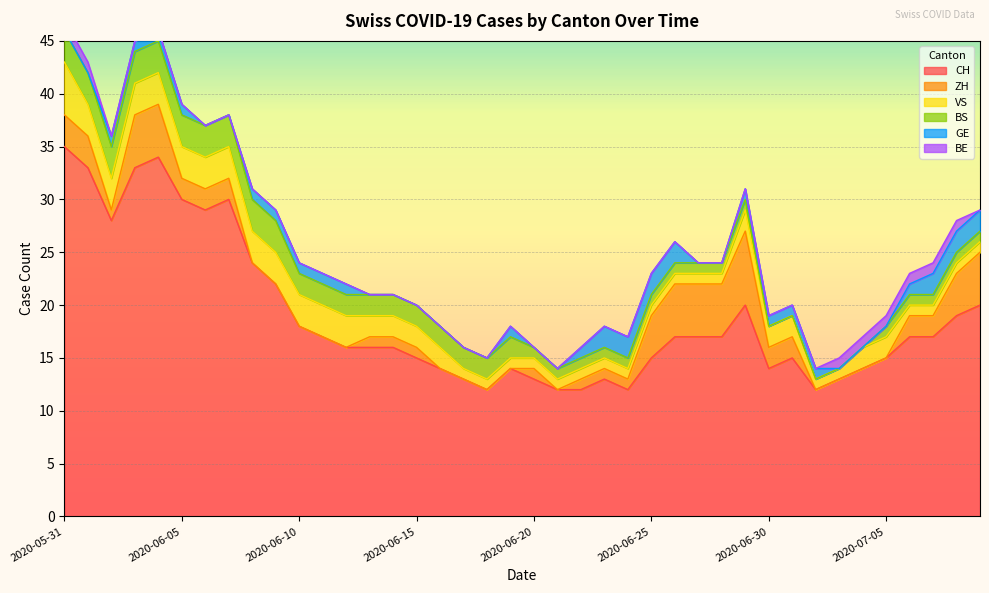

Rank the series at 2020-06-12 from lowest to highest value.

ZH, BE, GE, BS, VS, CH